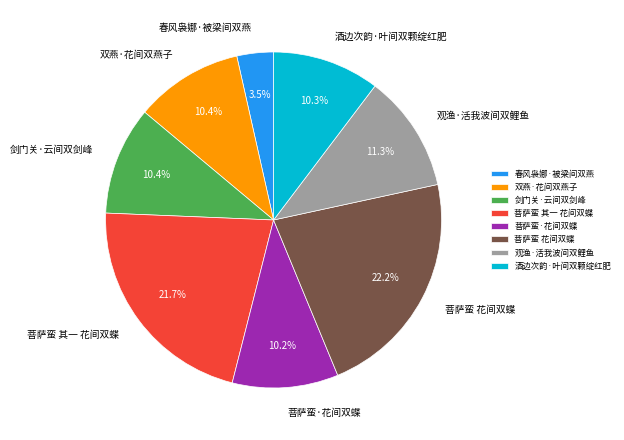

Which category has the smallest portion of the pie?

春风袅娜·被梁间双燕